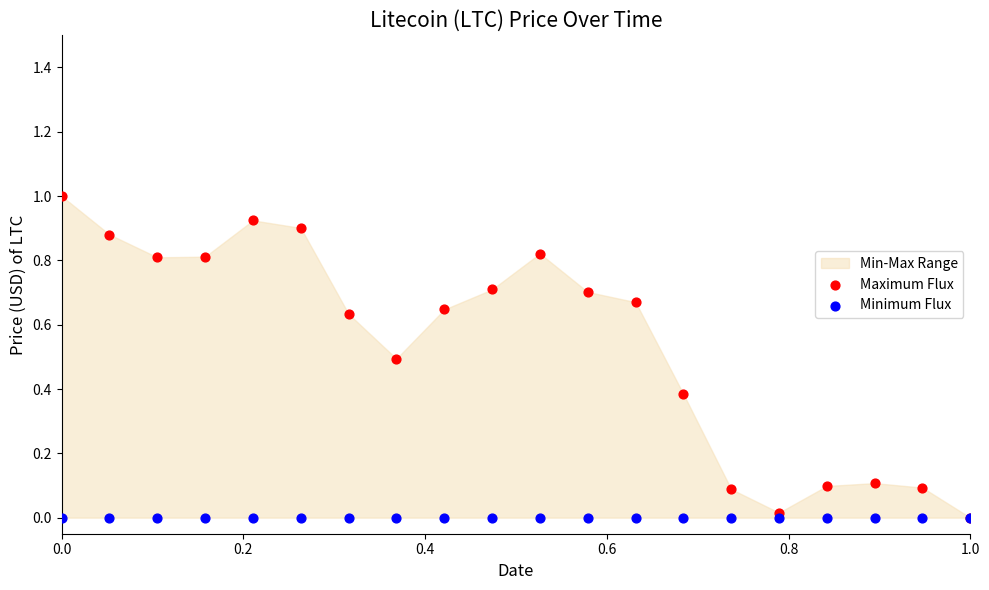

Which series has the largest Y range (max minus min)?

Maximum Flux